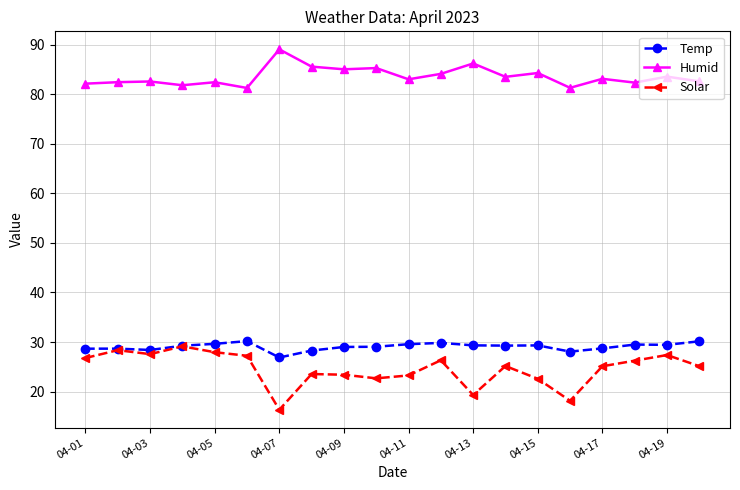

What is the maximum value for Solar?

29.1